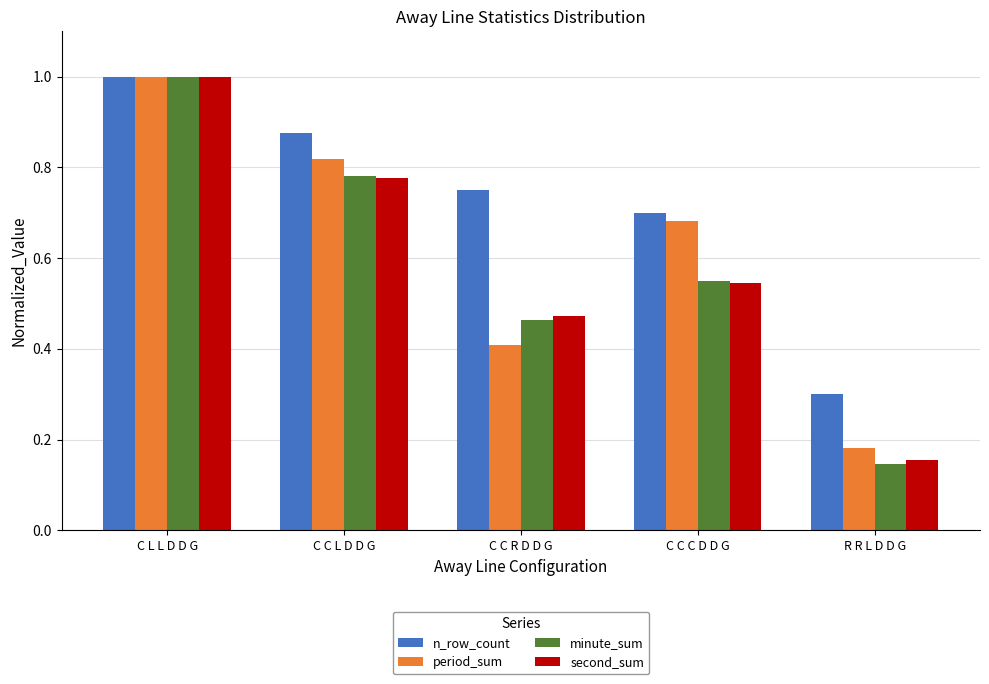

What is the label of the 5th bar from the left?

R R L D D G